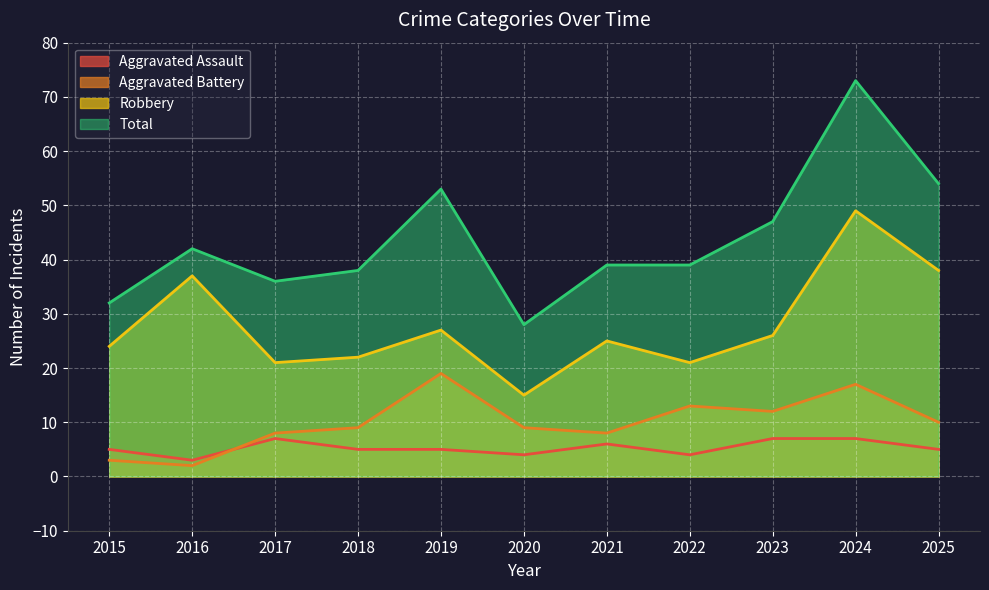

True or false: Total and Aggravated Assault intersect in this chart.

False